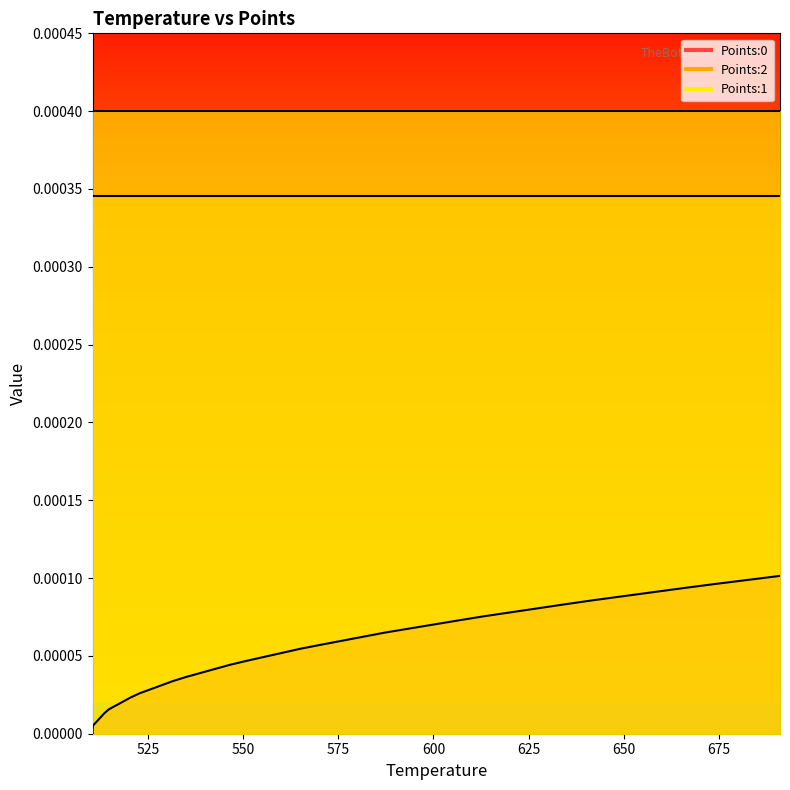

Rank the series by their maximum value, from highest to lowest.

Points:1, Points:2, Points:0